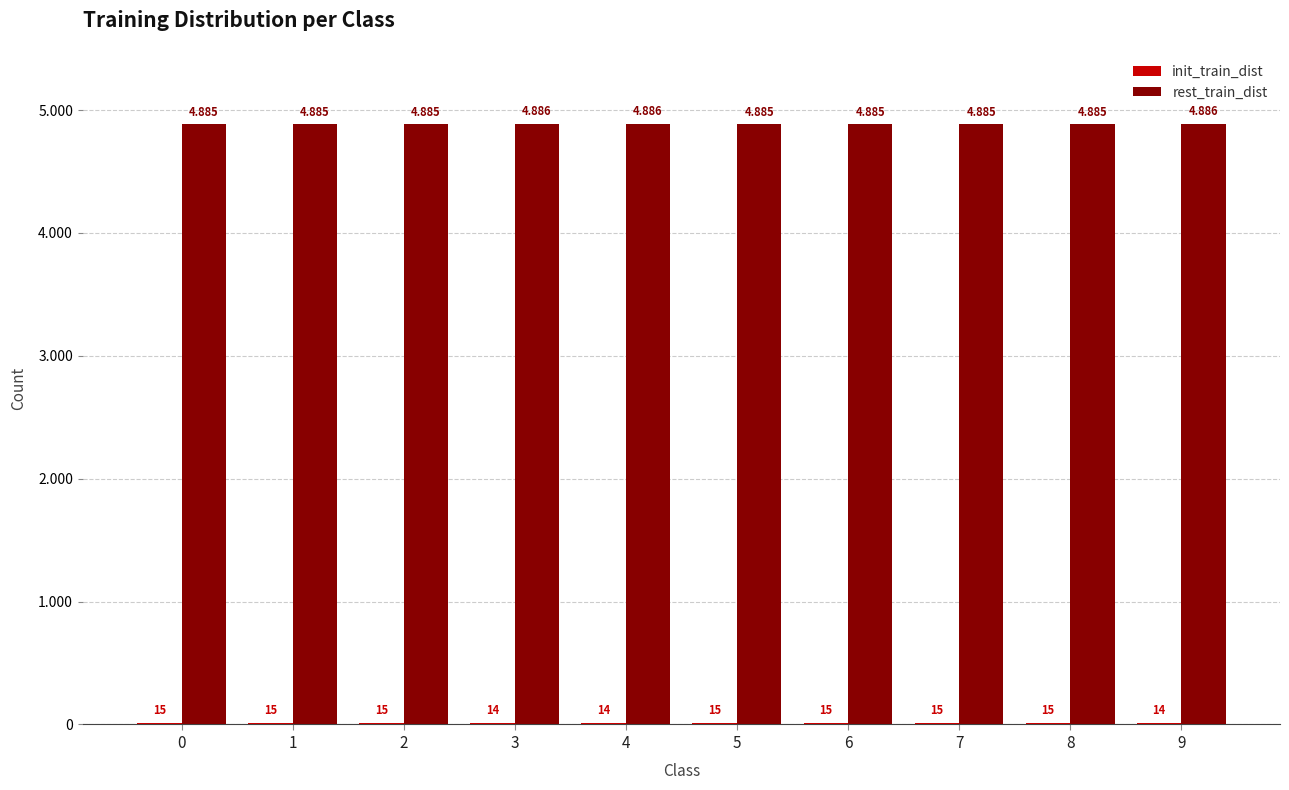

The rest_train_dist series shows 2725 at 7. True or false?

False